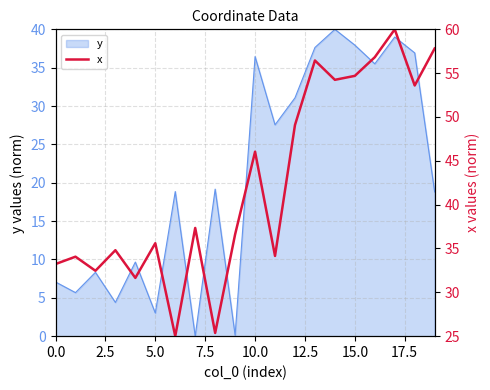

True or false: y has a value of 7.1 at 0.0.

True